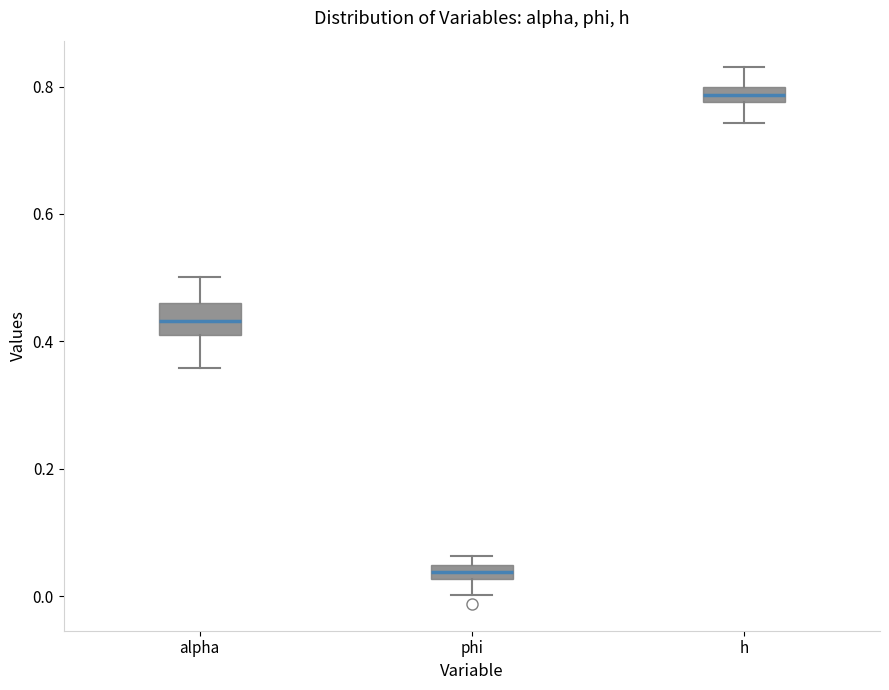

Which box is the tallest, from its lower edge to its upper edge?

alpha